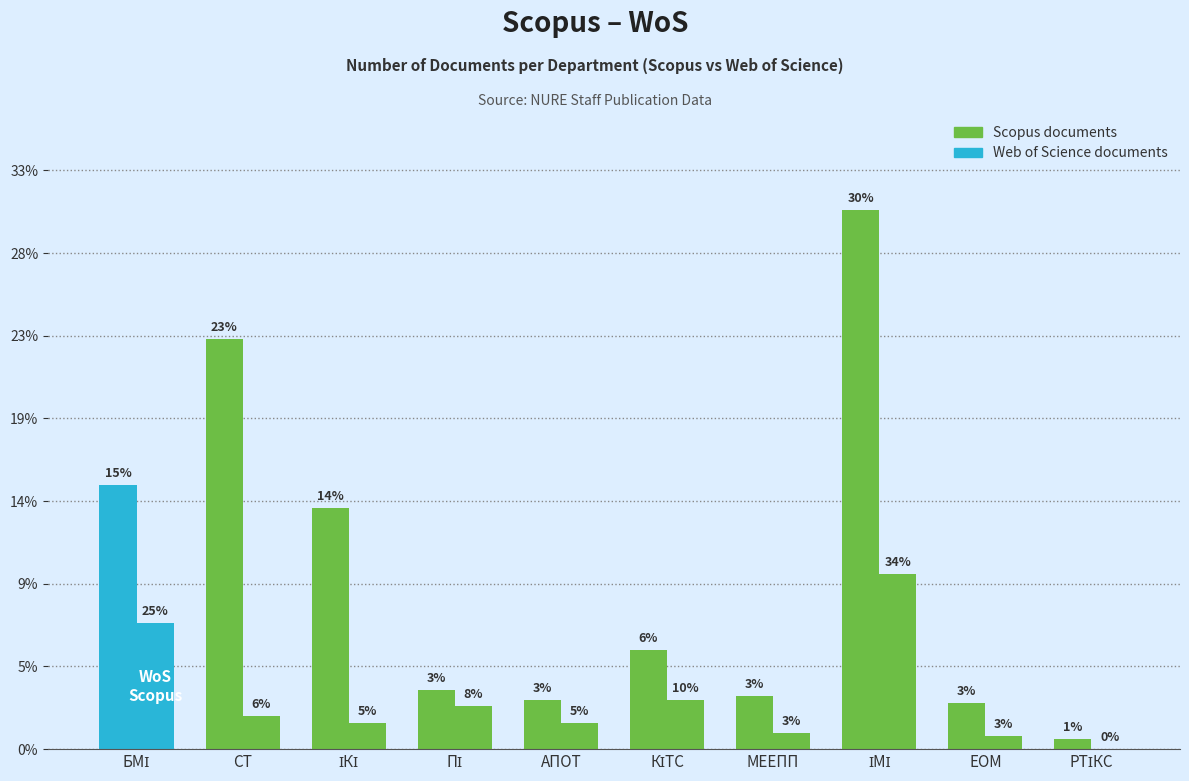

What is the label of the 7th bar from the right?

ПІ